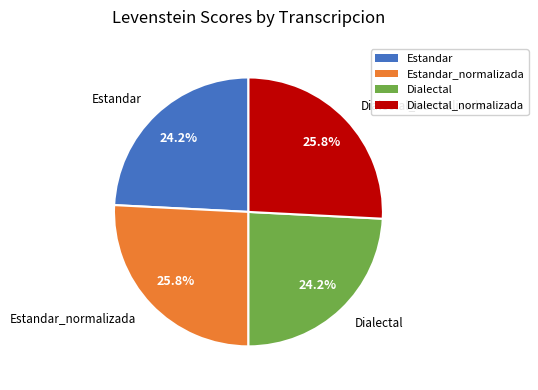

Is there a majority slice in this chart?

No